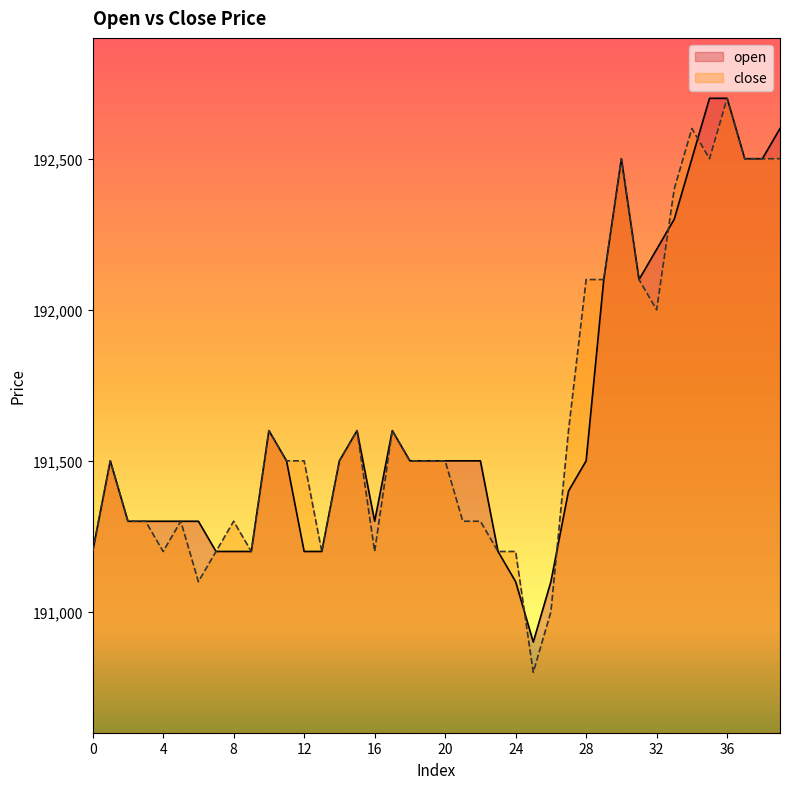

What is the value of the open point at the 22nd from the left?

191500